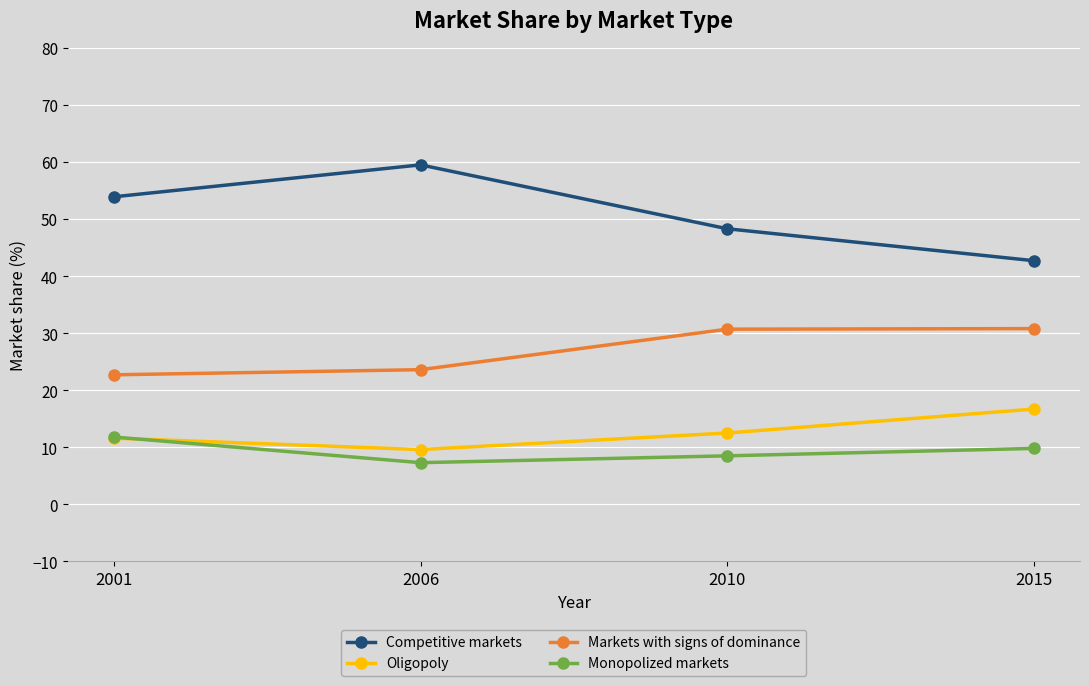

What are all the series names shown in the legend?

Competitive markets, Oligopoly, Markets with signs of dominance, Monopolized markets